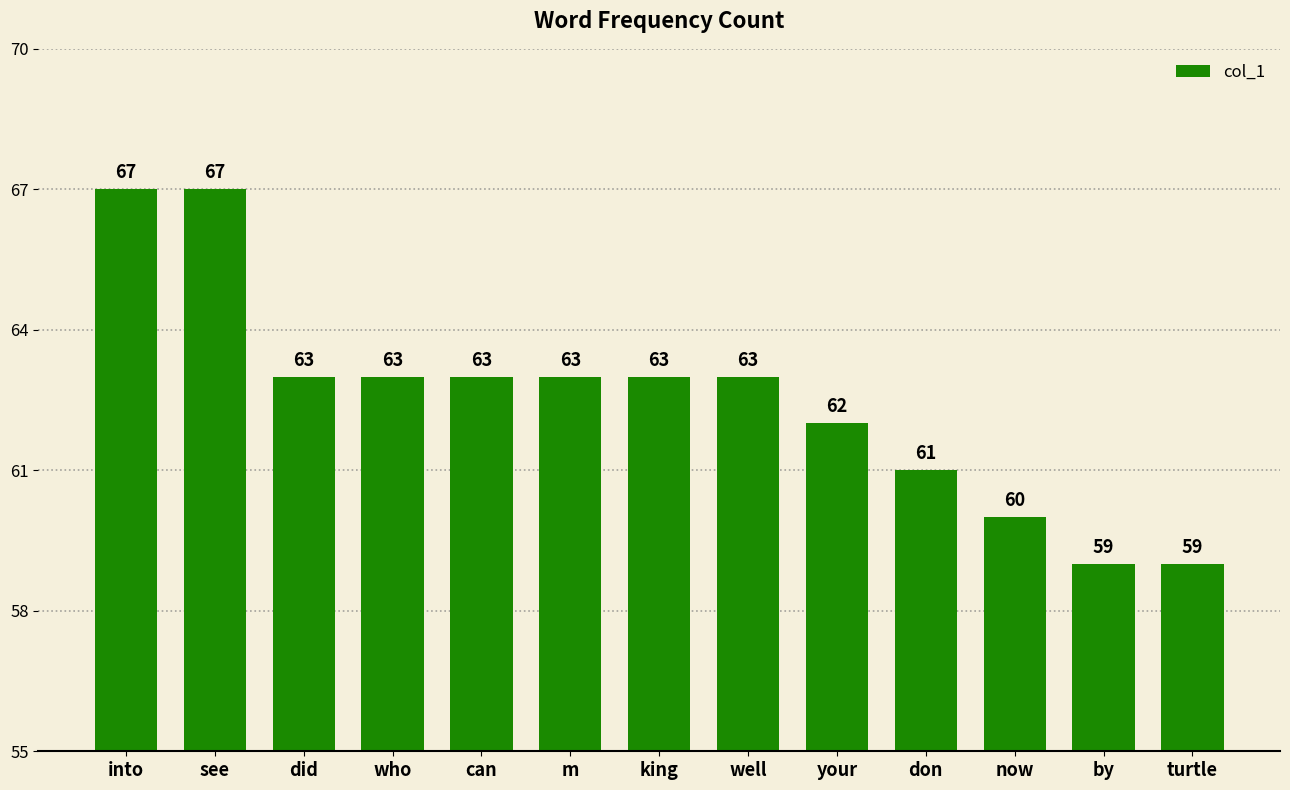

What is the ratio of the value at m to the value at into?

0.9